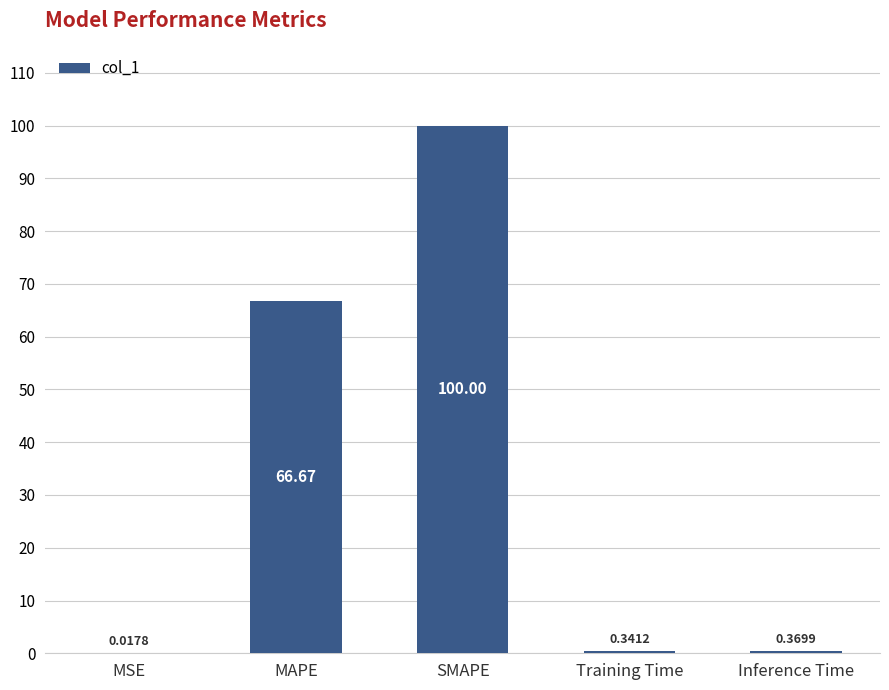

Which has a higher value, Training Time or MSE?

Training Time